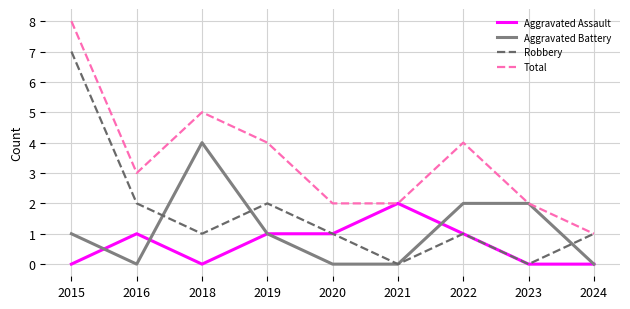

True or false: Aggravated Battery has a value of 3 at 2023.

False